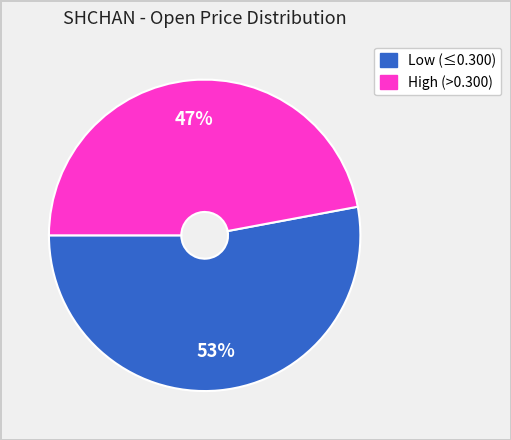

Is there a majority slice in this chart?

Yes